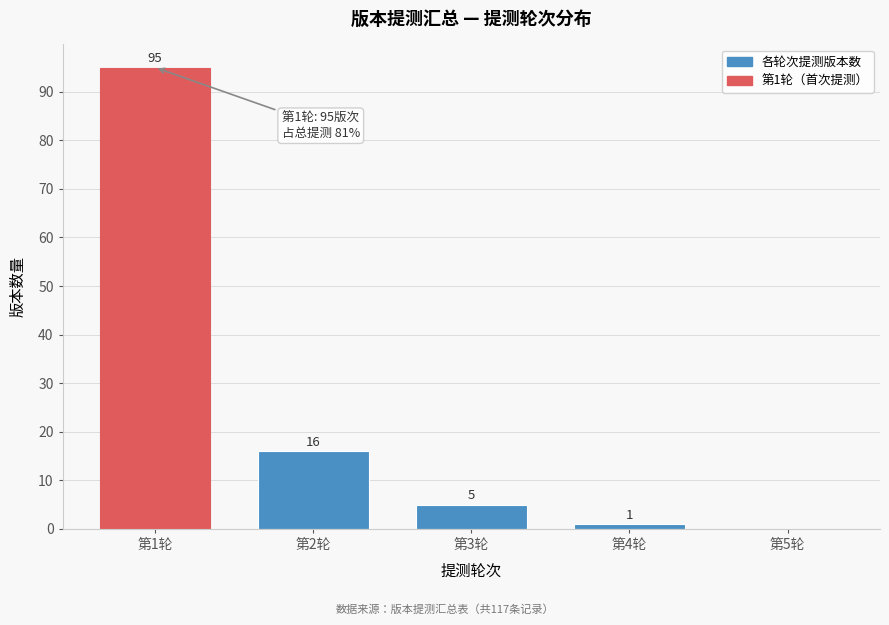

Which range on the x-axis has the tallest bar?

0.5 to 1.5